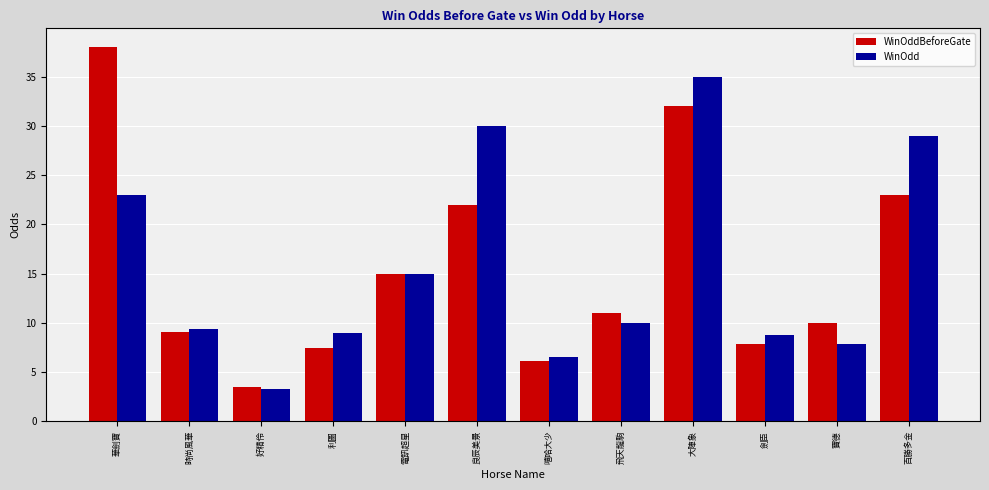

At which category is the sum across all series the highest?

大陣象